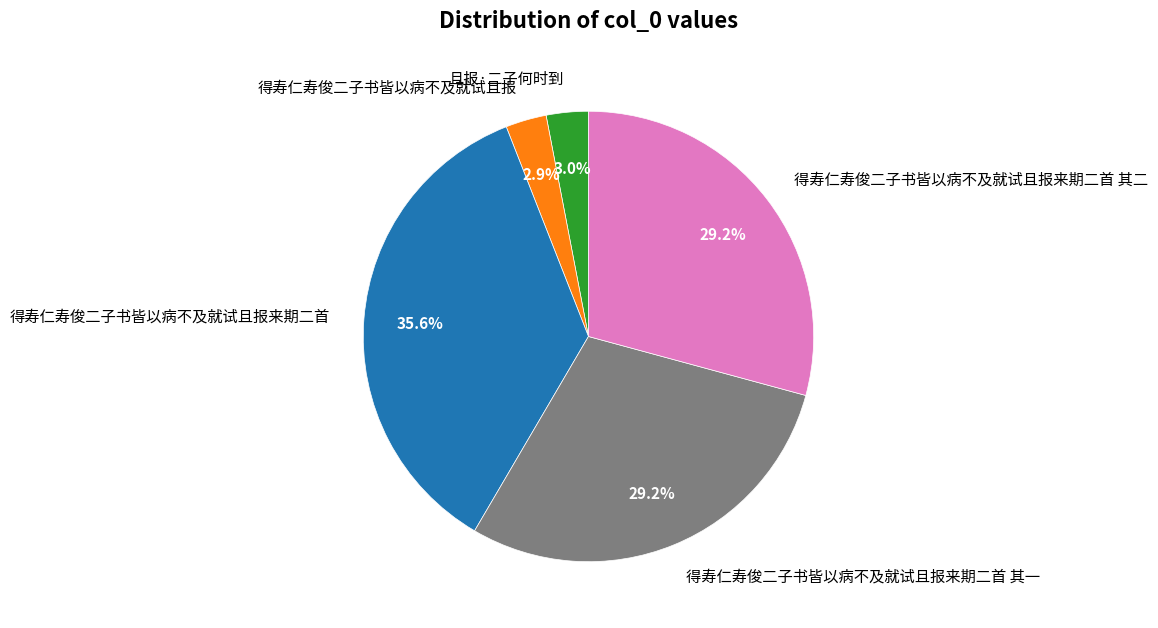

To the nearest percent, what portion does 得寿仁寿俊二子书皆以病不及就试且报来期二首 其二 represent?

29%